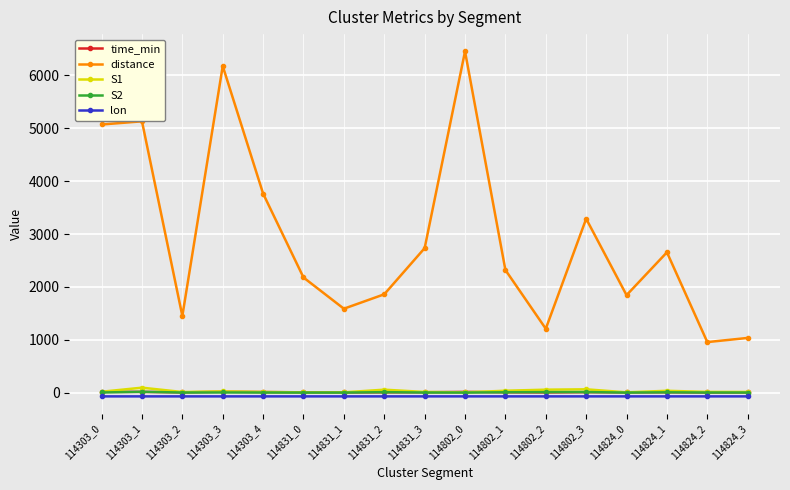

The value of distance at 114831_0 is 1271.8. True or false?

False